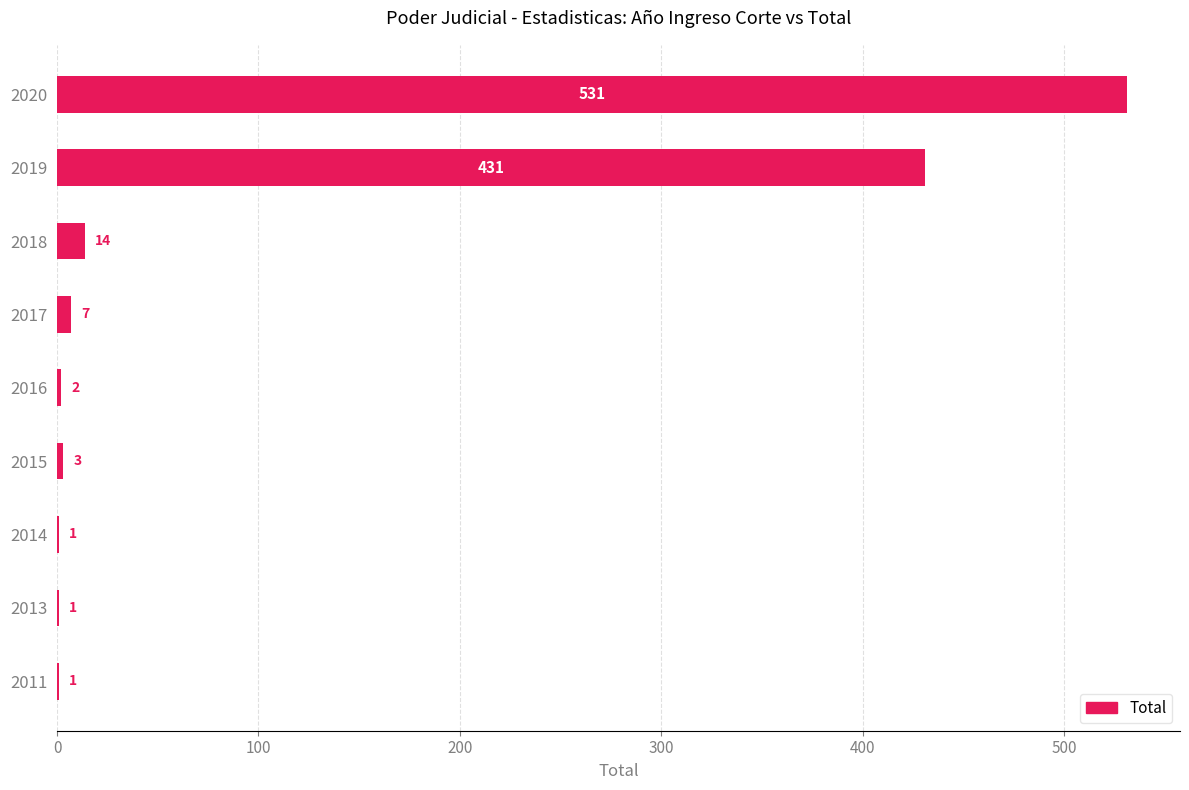

Where is the data nearest to the value 266?

2019